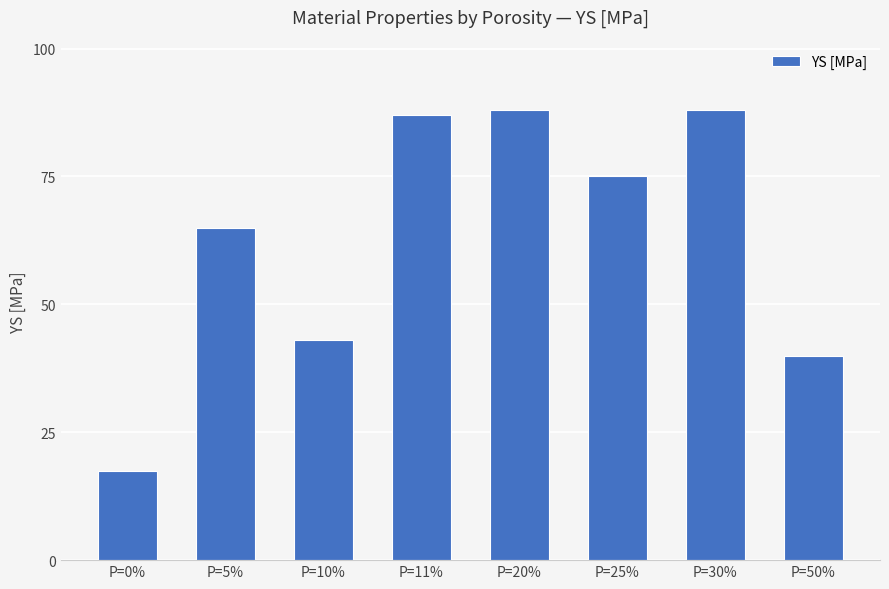

How many categories are shown in the chart?

8